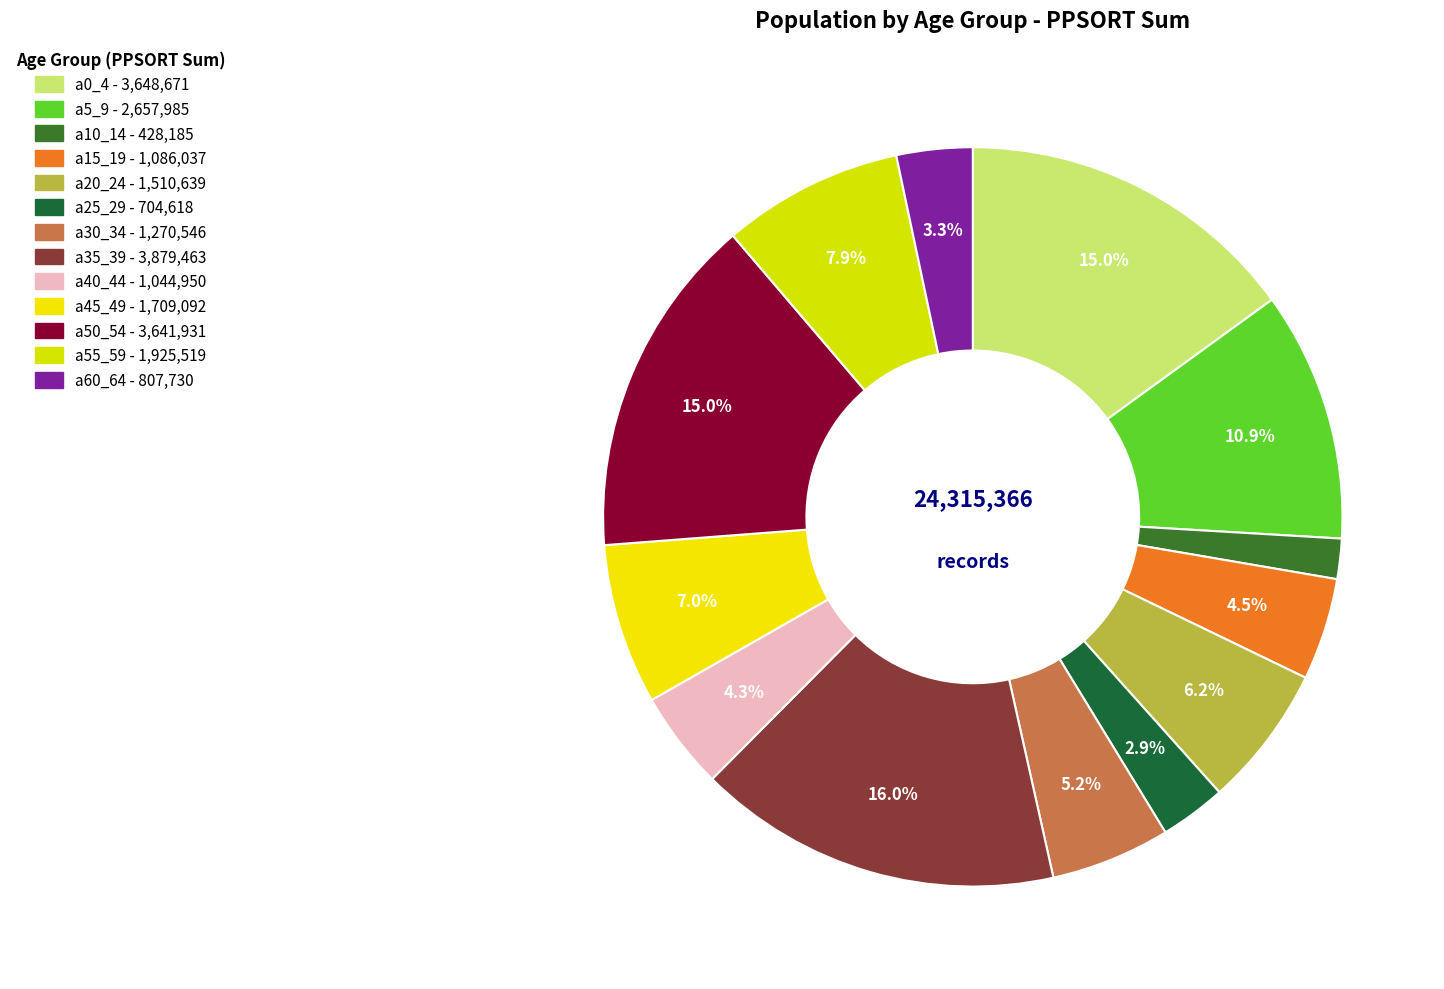

Does a30_34 represent more than half of the total?

No